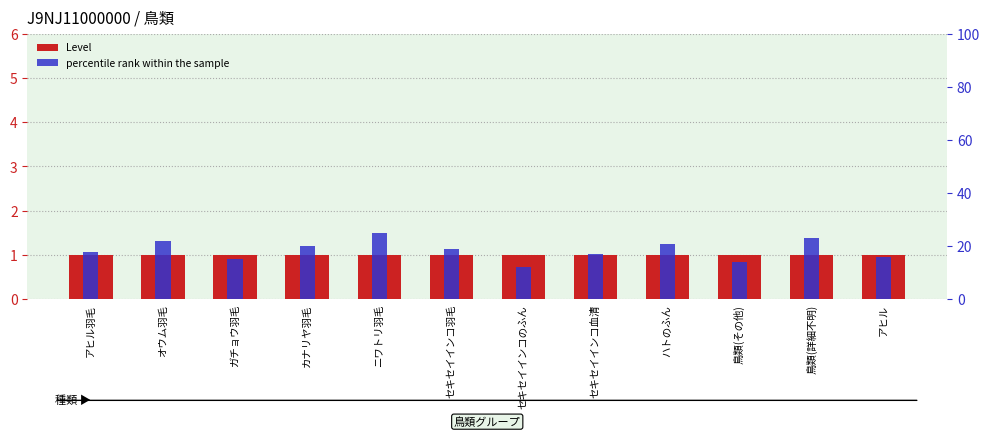

At セキセイインコ羽毛, list the series in order from largest to smallest.

percentile rank within the sample, Level